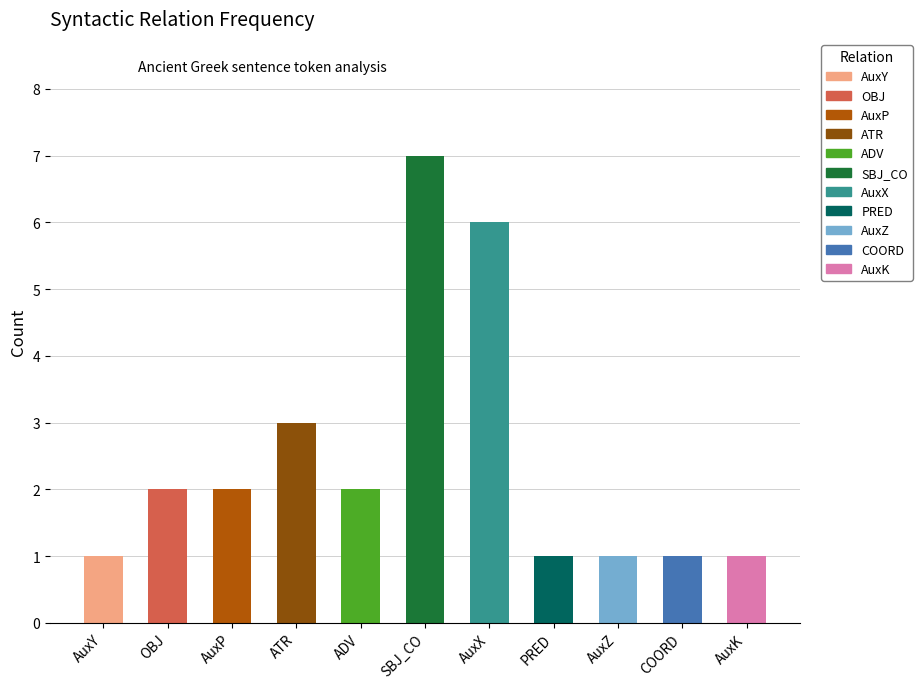

Between COORD and OBJ, which is larger?

OBJ